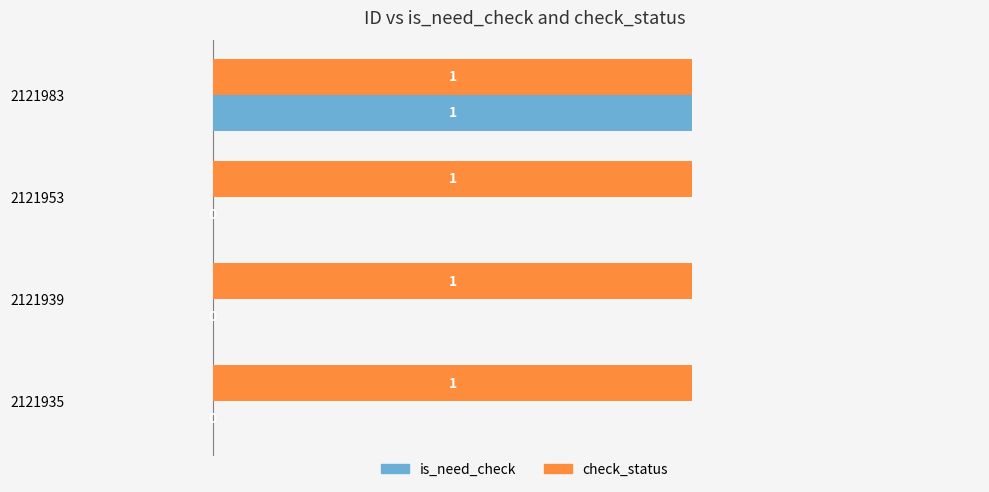

What is the sum of all check_status values?

4